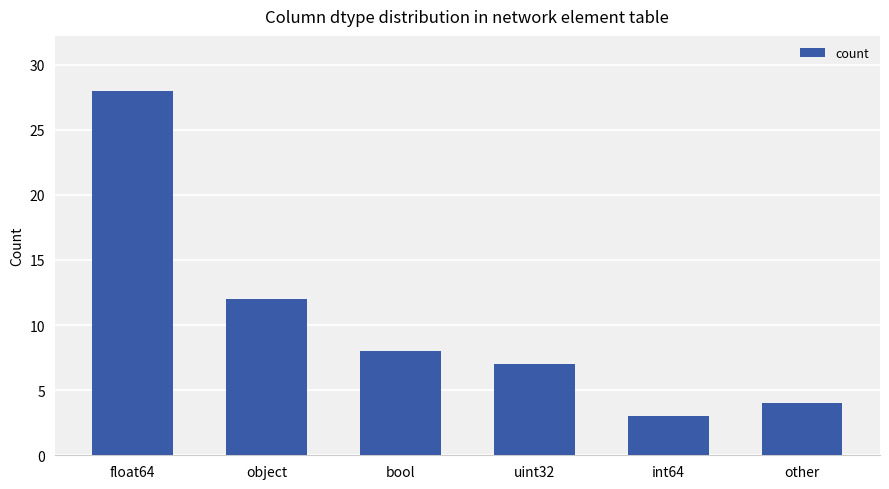

Does the chart contain any negative values?

No